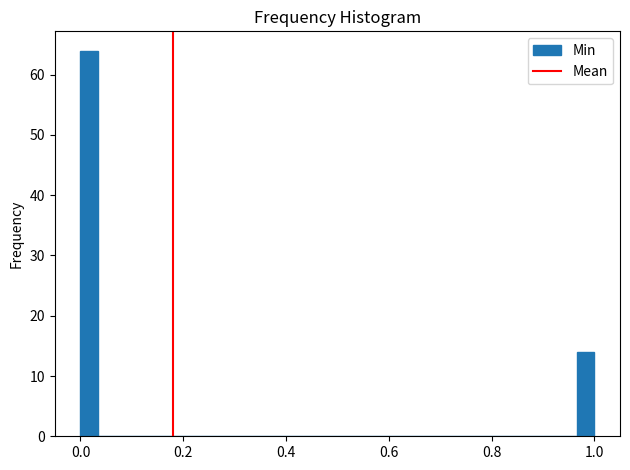

Read against the x-axis, roughly where is the centre of the tallest bar?

0.02